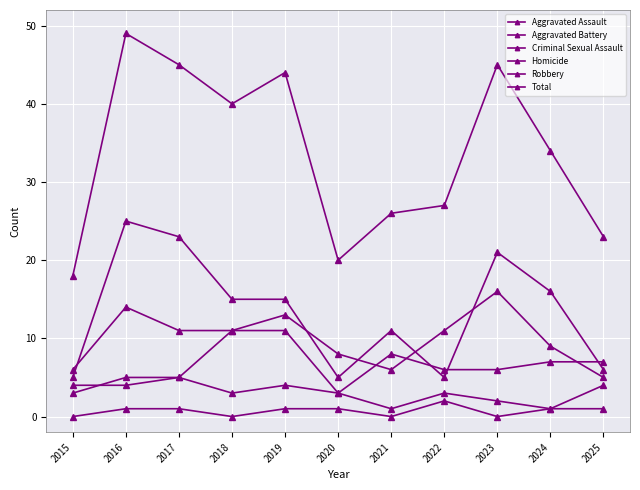

What is the spread (max minus min) of values at 2024?

33